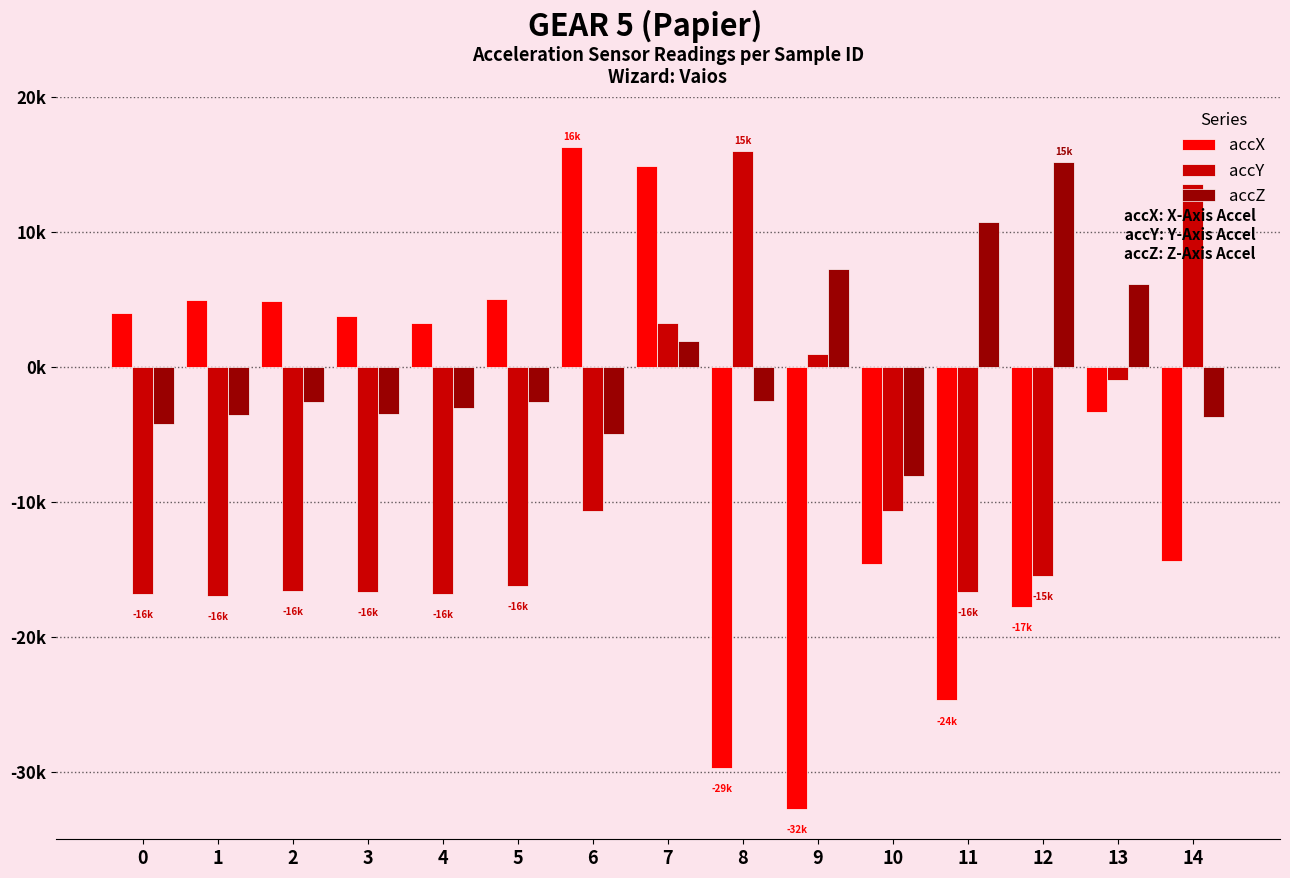

What are all the series names shown in the legend?

accX, accY, accZ